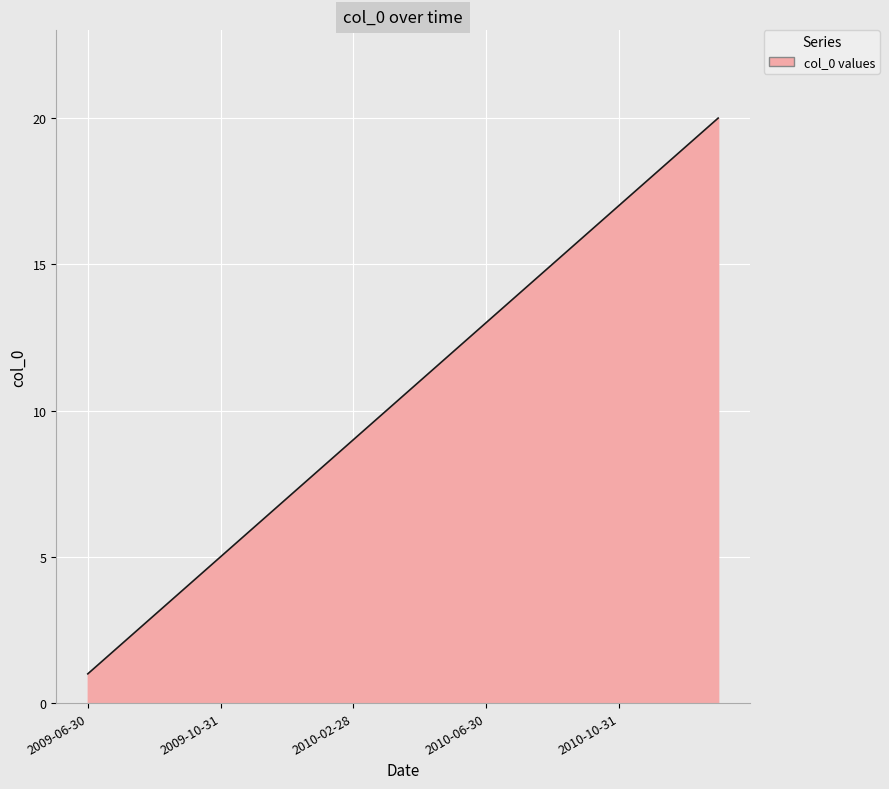

What is the difference between the maximum and minimum values?

19